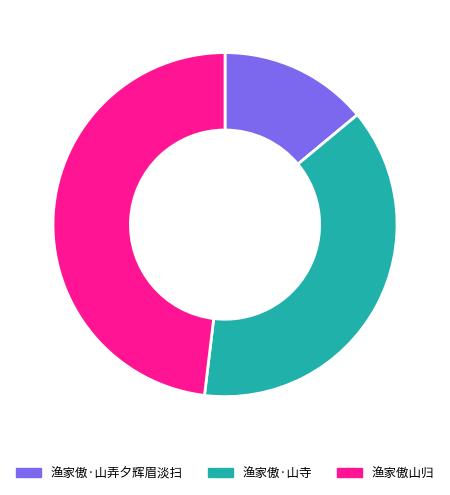

Approximately how many times larger is the value at 渔家傲·山寺 compared to 渔家傲·山弄夕辉眉淡扫?

2.7